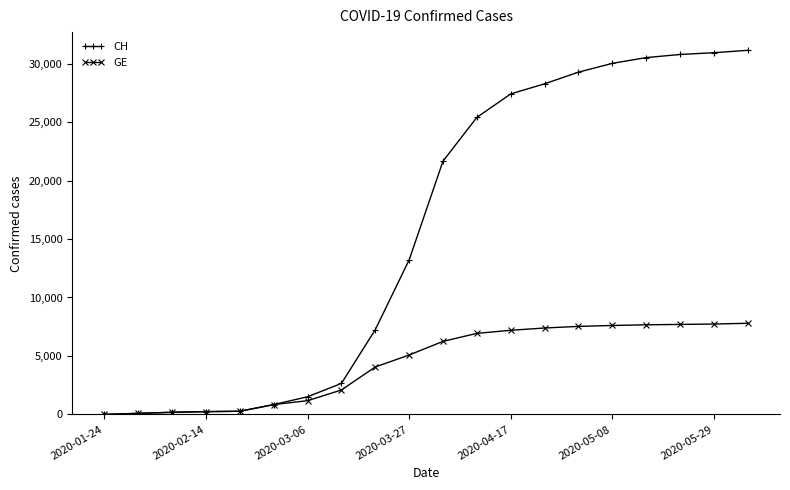

What is the value of the GE point at the 20th from the left?

7794